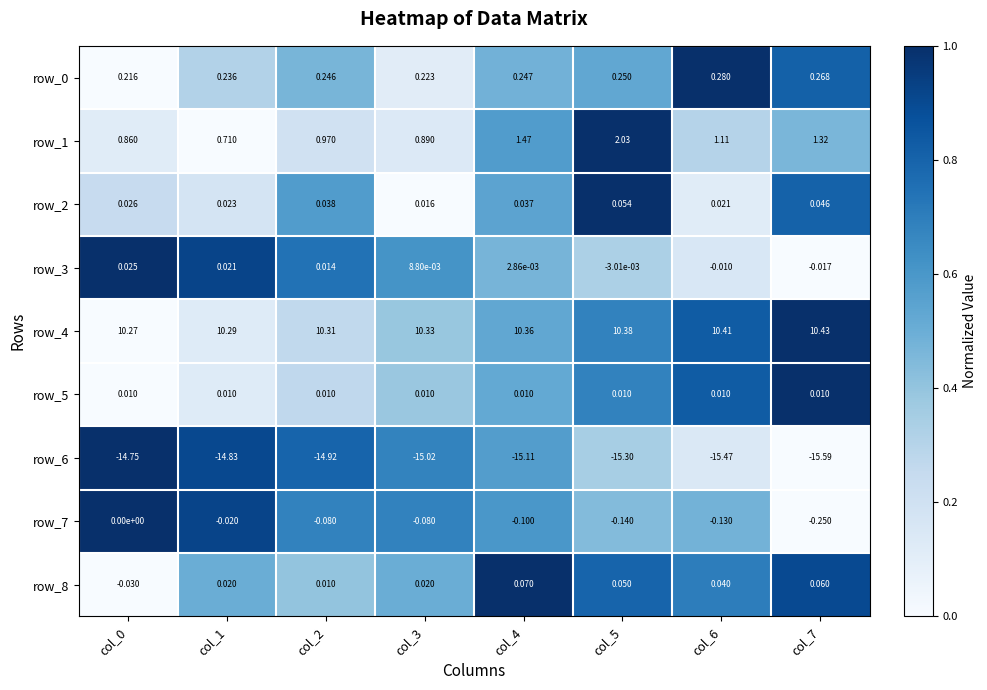

How many distinct data groups are displayed?

9